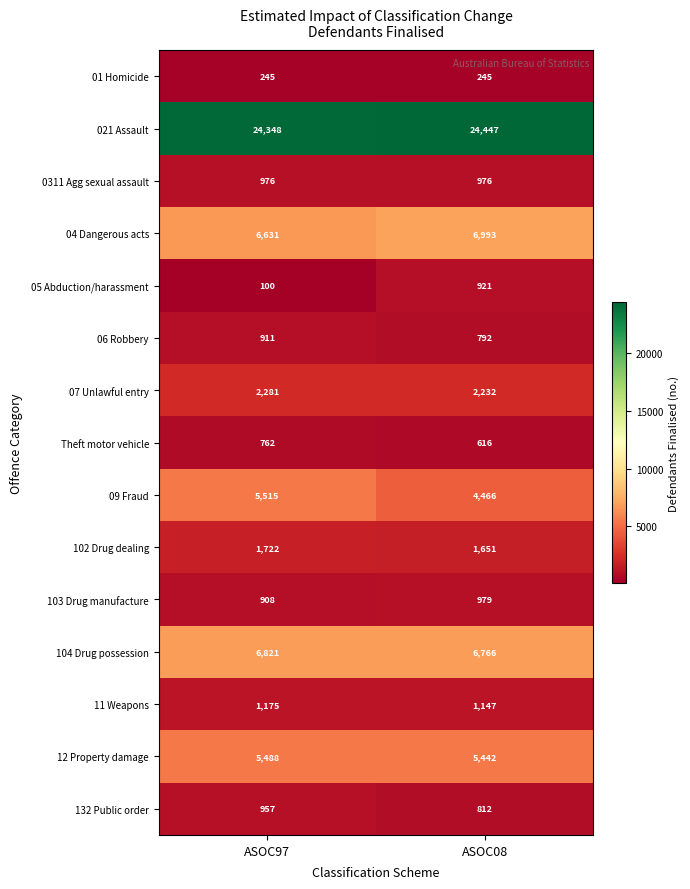

What is the spread (max minus min) of values at ASOC97?

24248